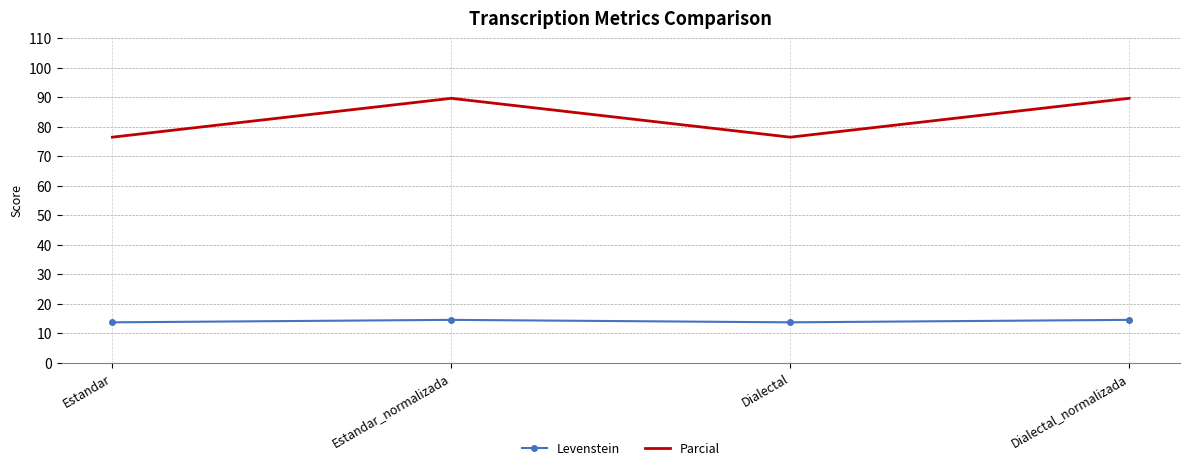

The Parcial series shows 59.5 at Dialectal_normalizada. True or false?

False